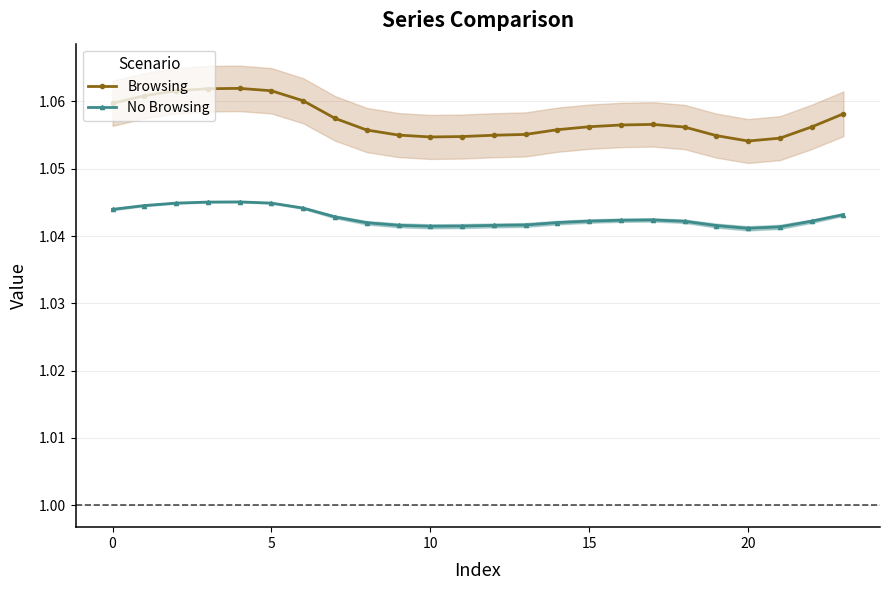

True or false: Browsing and No Browsing cross at least once.

False